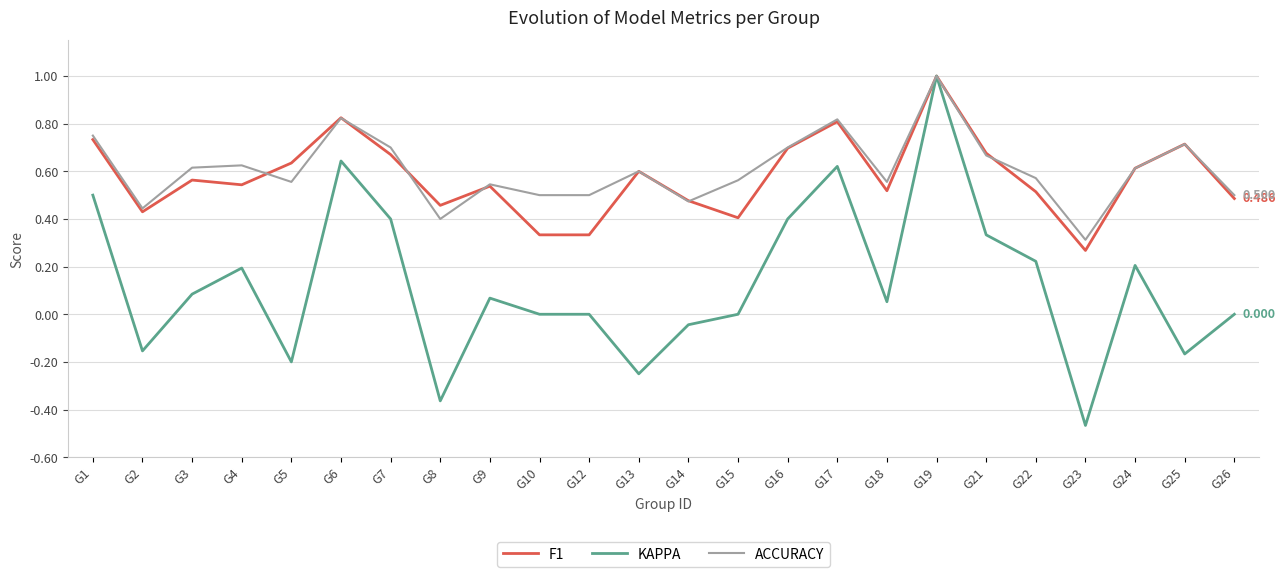

Which category has the lowest value across all series?

G23